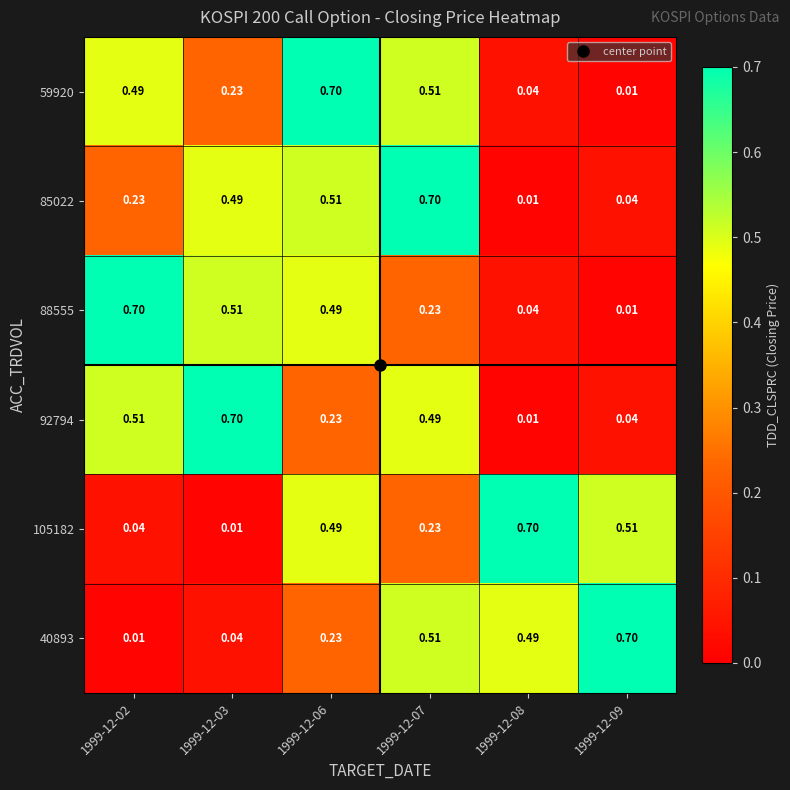

Is the value of 85022 at 1999-12-09 greater than the value of 59920 at 1999-12-07?

No